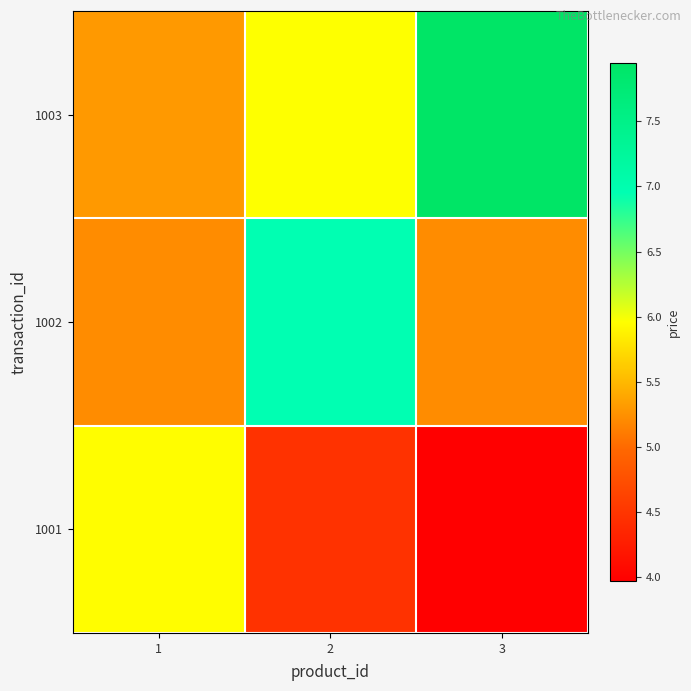

List the series in order of their overall mean, highest first.

1003, 1002, 1001